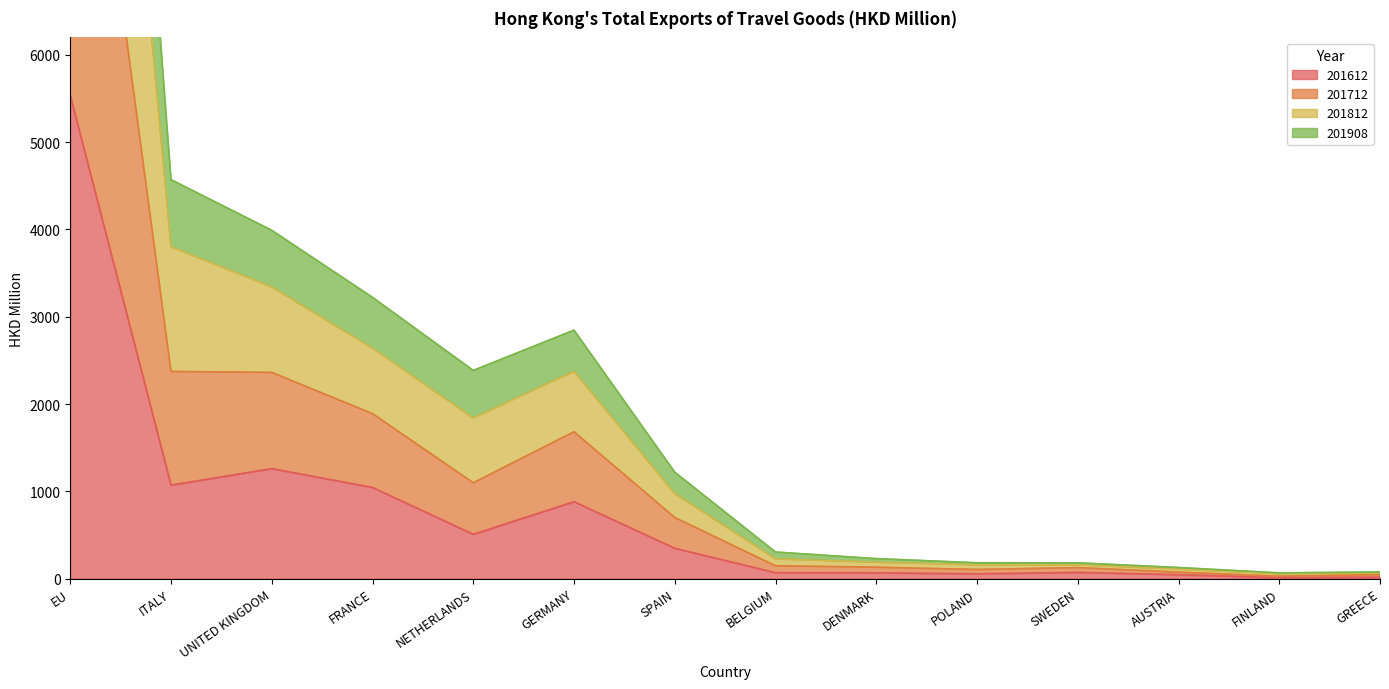

Which series has the largest total across all categories?

201812